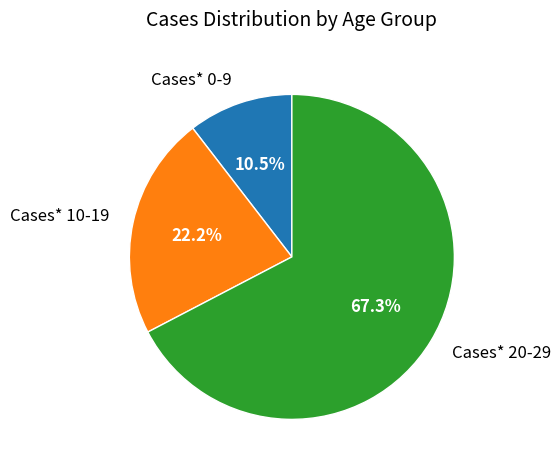

What is the majority slice?

Cases* 20-29